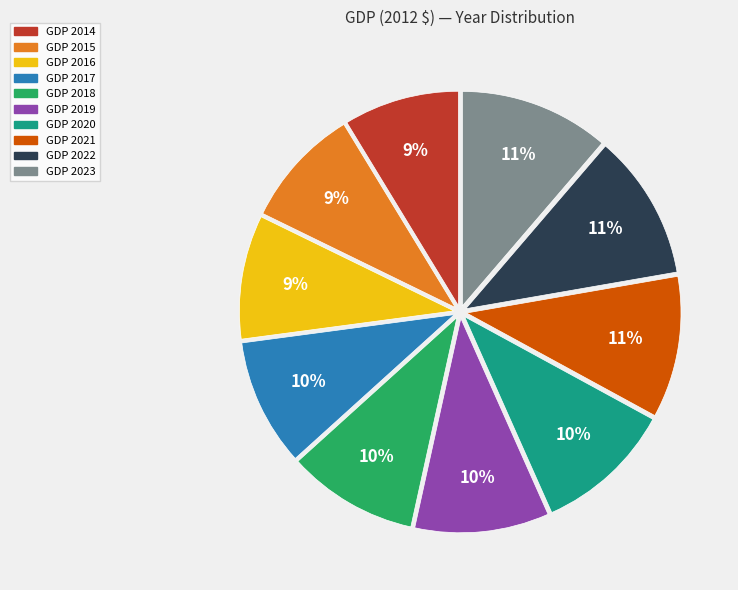

Is there a majority slice in this chart?

No